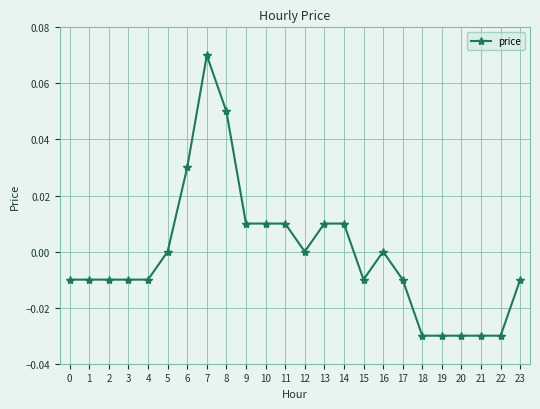

How many lines are shown in the chart?

1